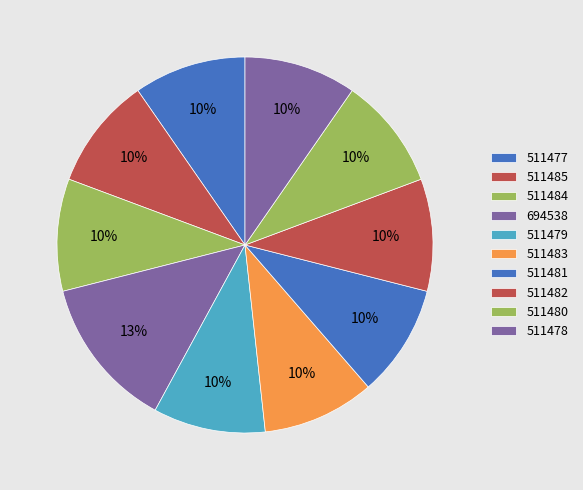

Do 694538 and 511485 together represent more than half of the pie?

No